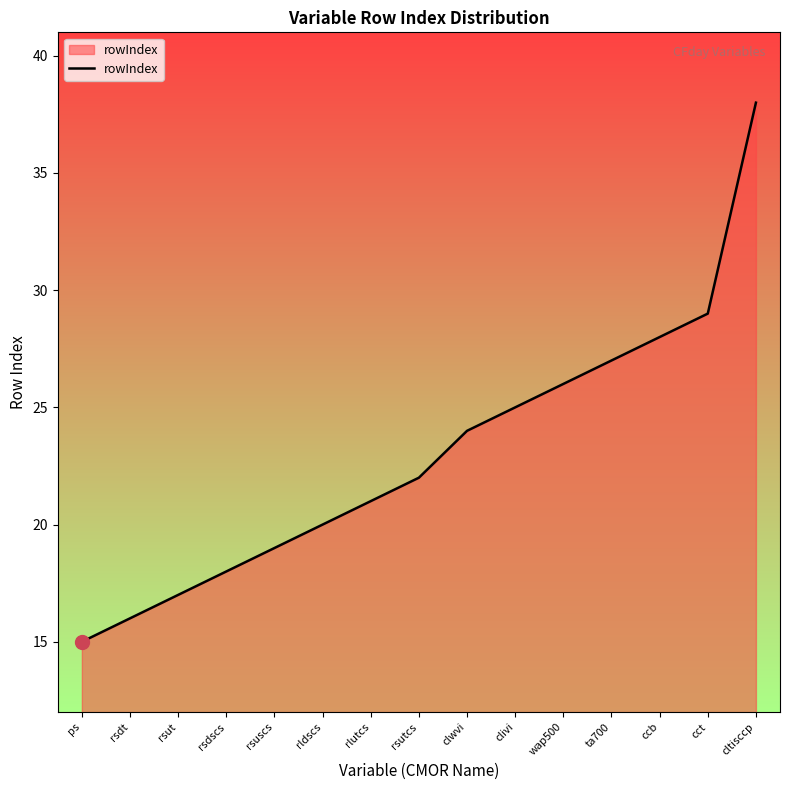

The value at rsutcs is 7. True or false?

False